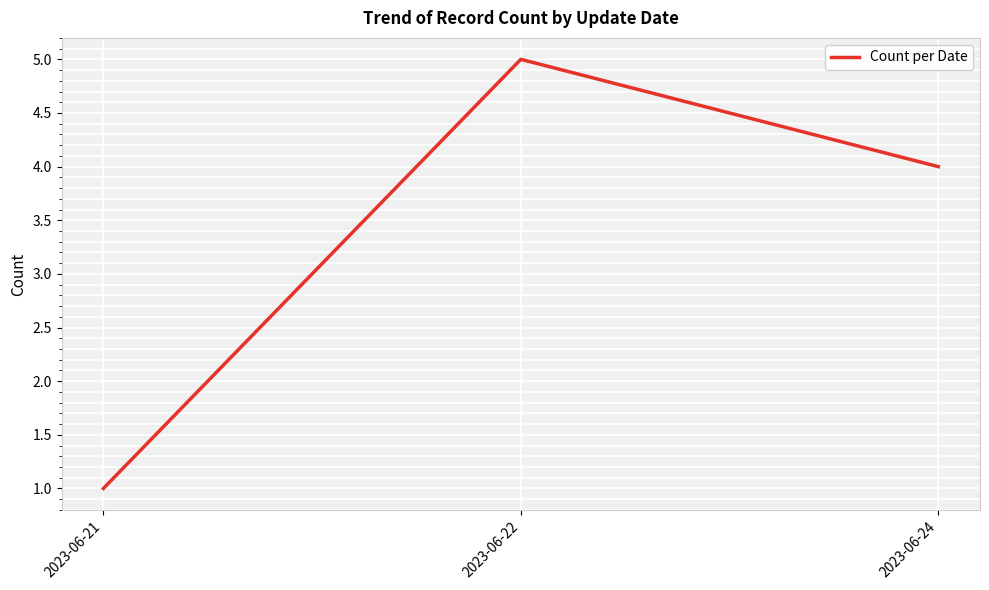

Where does the data first go above 4?

2023-06-22